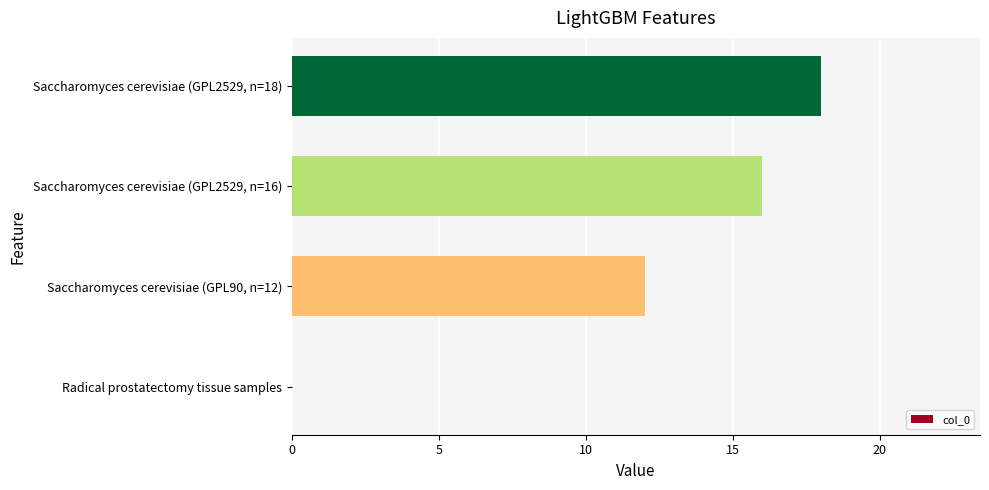

Reading bottom to top, transcribe all the data shown in this chart.

Radical prostatectomy tissue samples=0	Saccharomyces cerevisiae (GPL90, n=12)=12	Saccharomyces cerevisiae (GPL2529, n=16)=16	Saccharomyces cerevisiae (GPL2529, n=18)=18